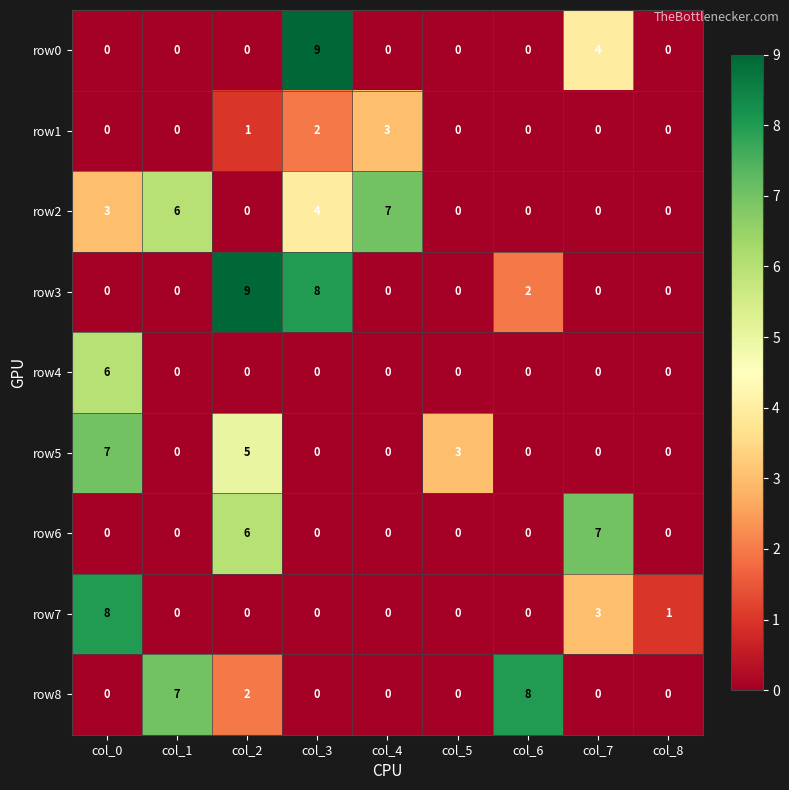

What is the spread (max minus min) of values at col_3?

9